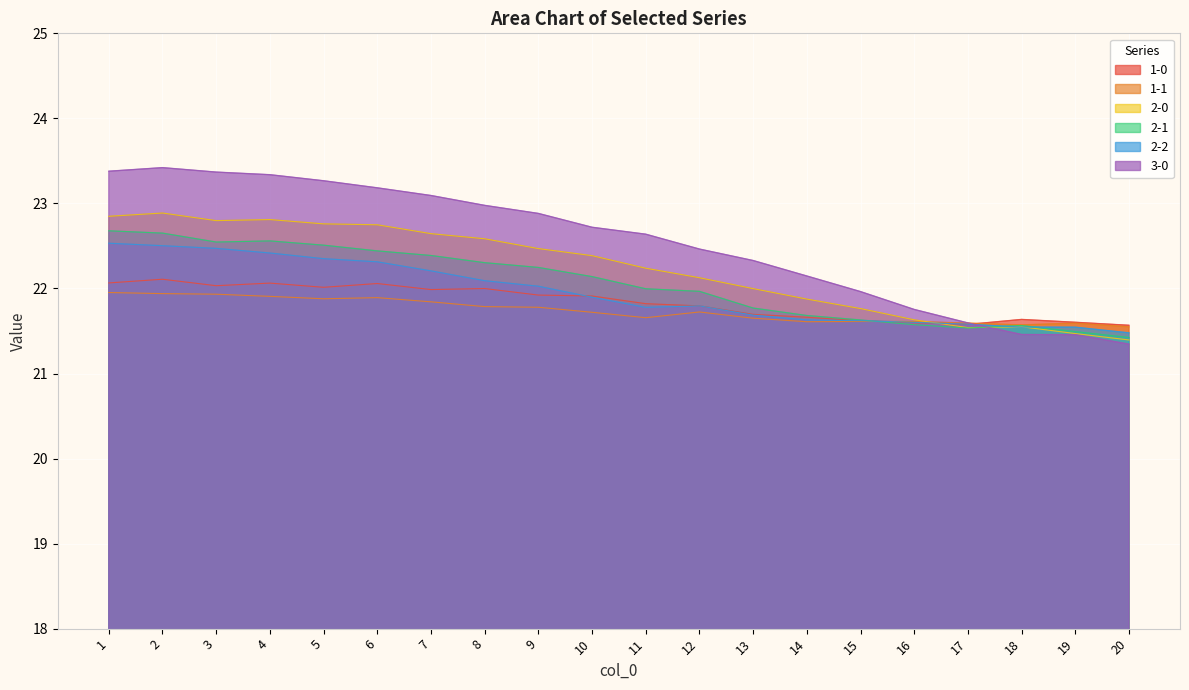

Reading left to right, extract all data points from this chart.

1-0: 22.1	22.1	22.0	22.1	22.0	22.1	22.0	22.0	21.9	21.9	21.8	21.8	21.7	21.7	21.6	21.6	21.6	21.6	21.6	21.6
1-1: 22.0	21.9	21.9	21.9	21.9	21.9	21.8	21.8	21.8	21.7	21.7	21.7	21.7	21.6	21.6	21.6	21.6	21.6	21.6	21.5
2-0: 22.8	22.9	22.8	22.8	22.8	22.7	22.6	22.6	22.5	22.4	22.2	22.1	22.0	21.9	21.8	21.6	21.5	21.5	21.5	21.4
2-1: 22.7	22.7	22.5	22.6	22.5	22.4	22.4	22.3	22.2	22.1	22.0	22.0	21.8	21.7	21.6	21.6	21.5	21.6	21.5	21.4
2-2: 22.5	22.5	22.5	22.4	22.4	22.3	22.2	22.1	22.0	21.9	21.8	21.8	21.7	21.6	21.6	21.6	21.6	21.5	21.5	21.5
3-0: 23.4	23.4	23.4	23.3	23.3	23.2	23.1	23.0	22.9	22.7	22.6	22.5	22.3	22.1	22.0	21.8	21.6	21.5	21.5	21.3